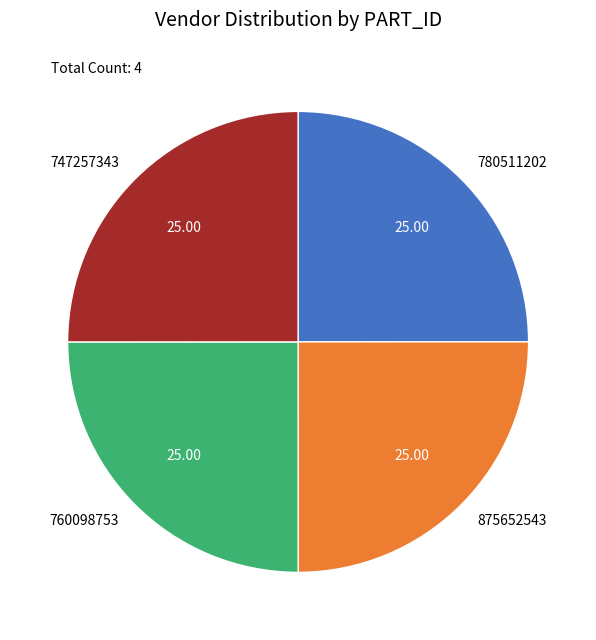

Does 747257343 account for over 50% of the chart?

No